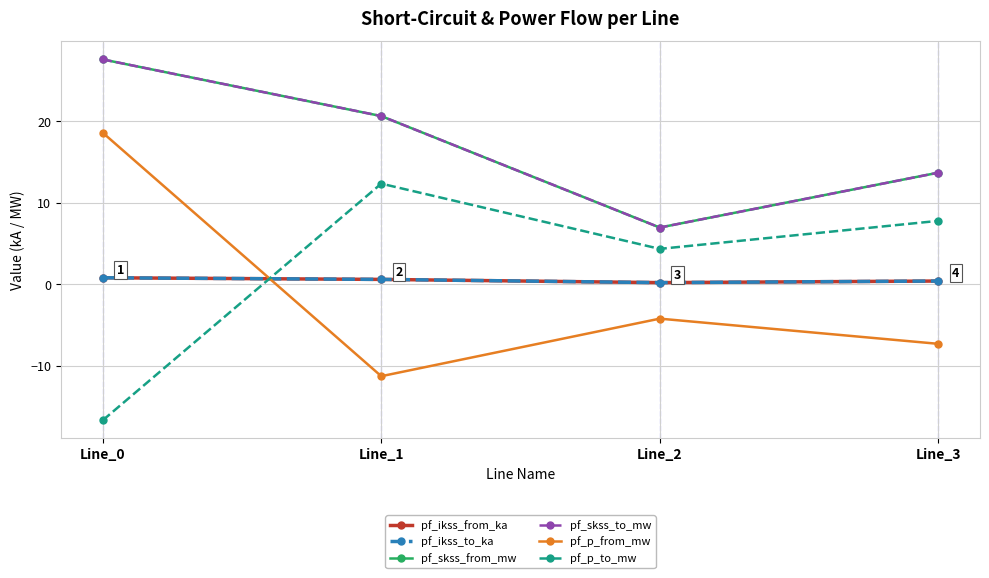

At which category is the sum across all series the highest?

Line_0